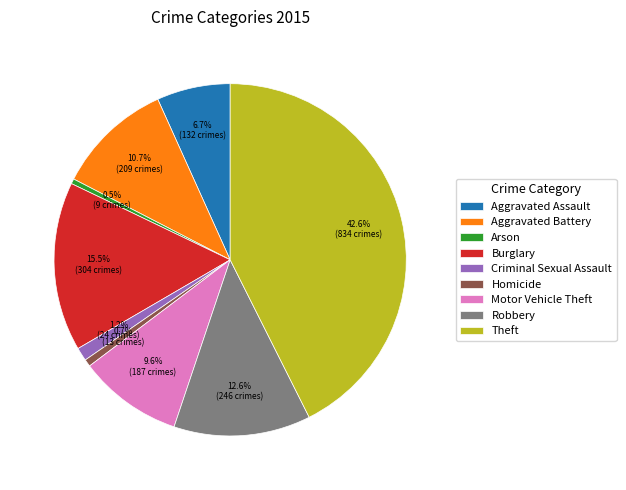

Approximately how many times larger is the value at Aggravated Battery compared to Theft?

0.3